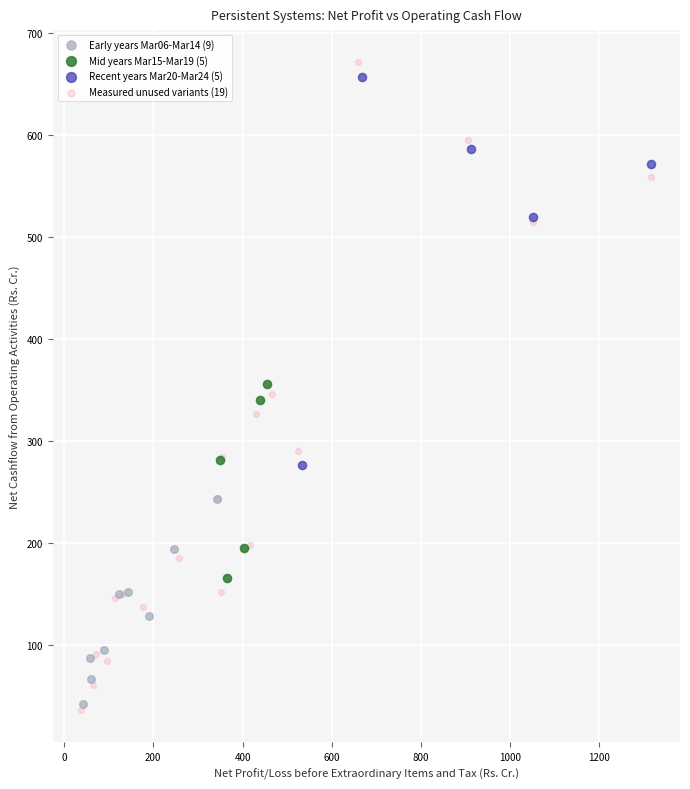

Which series has the largest Y range (max minus min)?

Measured unused variants (19)